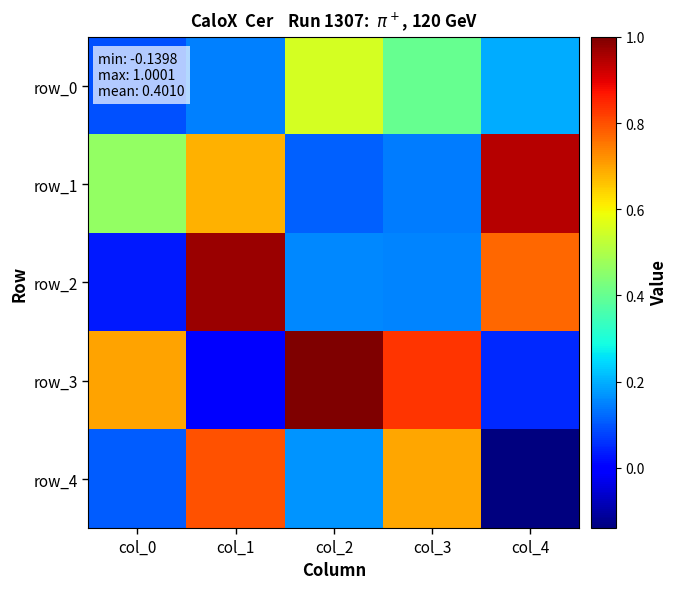

How many categories are shown in the chart?

5